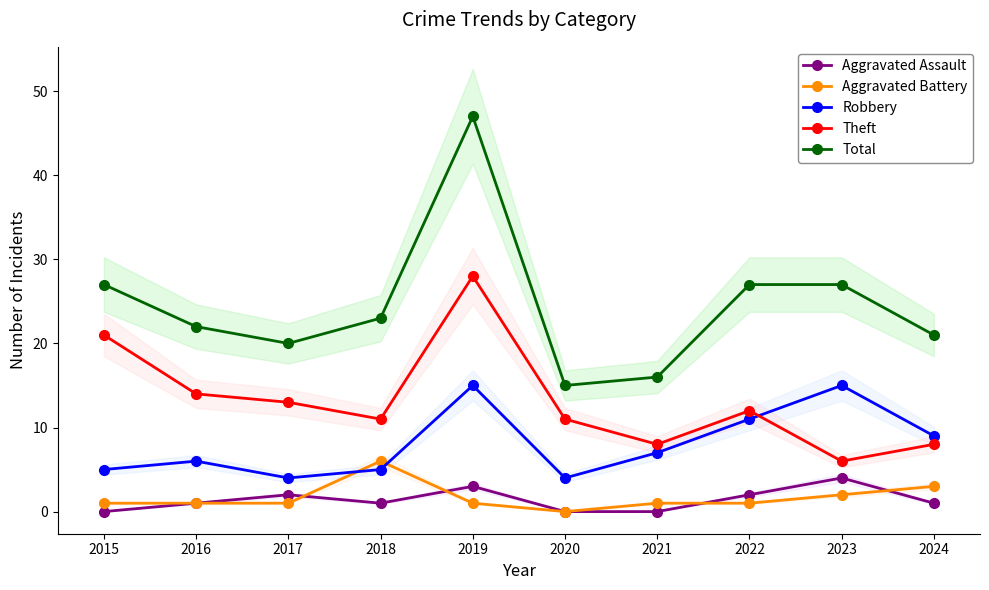

At 2022, list the series in order from largest to smallest.

Total, Theft, Robbery, Aggravated Assault, Aggravated Battery